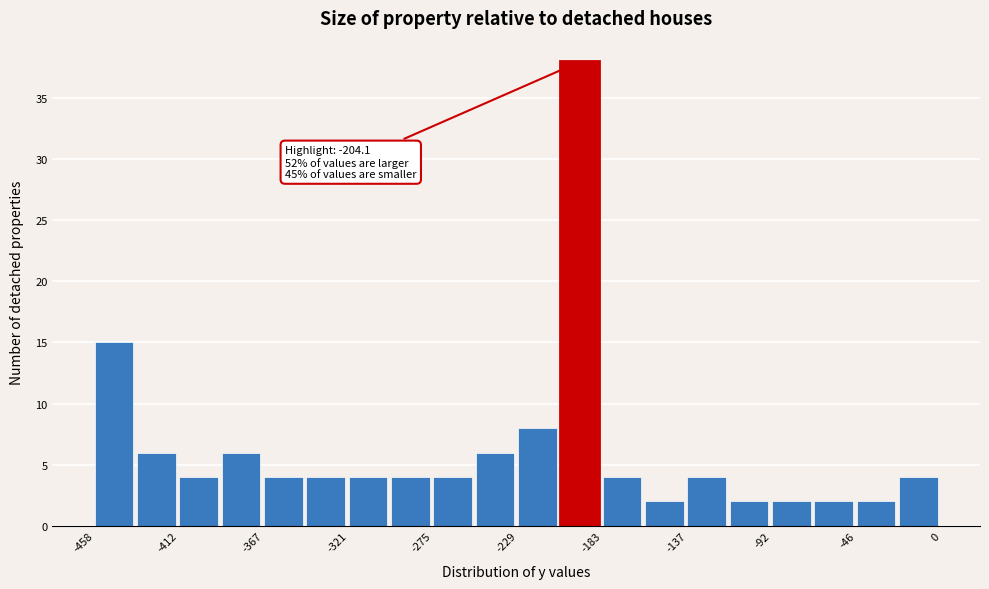

Which range on the x-axis has the tallest bar?

-205 to -185